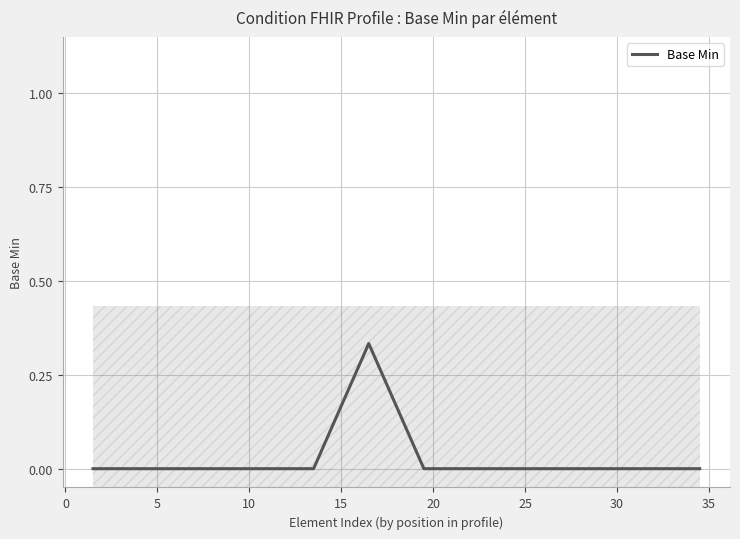

Count the values in the range 0 to 1.

12